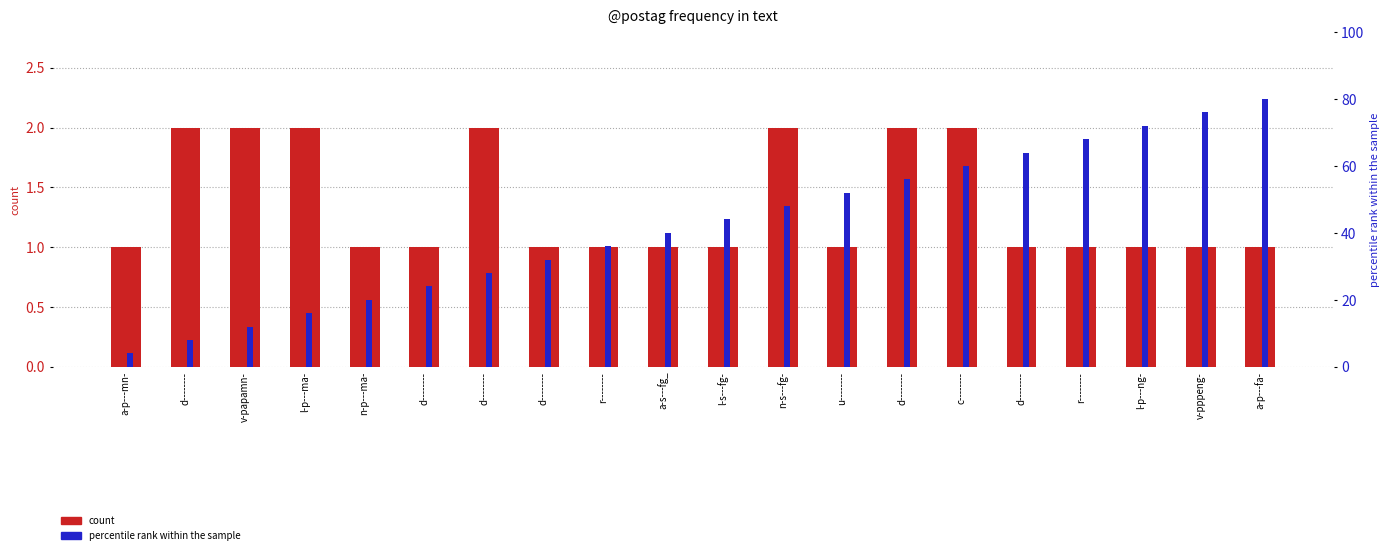

Reading left to right, list all the values displayed in this chart.

count: a-p---mn-=1	d--------=2	v-papamn-=2	l-p---ma-=2	n-p---ma-=1	d--------=1	d--------=2	d--------=1	r--------=1	a-s---fg_=1	l-s---fg-=1	n-s---fg-=2	u--------=1	d--------=2	c--------=2	d--------=1	r--------=1	l-p---ng-=1	v-pppeng-=1	a-p---fa-=1
percentile rank within the sample: a-p---mn-=4	d--------=8	v-papamn-=12	l-p---ma-=16	n-p---ma-=20	d--------=24	d--------=28	d--------=32	r--------=36	a-s---fg_=40	l-s---fg-=44	n-s---fg-=48	u--------=52	d--------=56	c--------=60	d--------=64	r--------=68	l-p---ng-=72	v-pppeng-=76	a-p---fa-=80